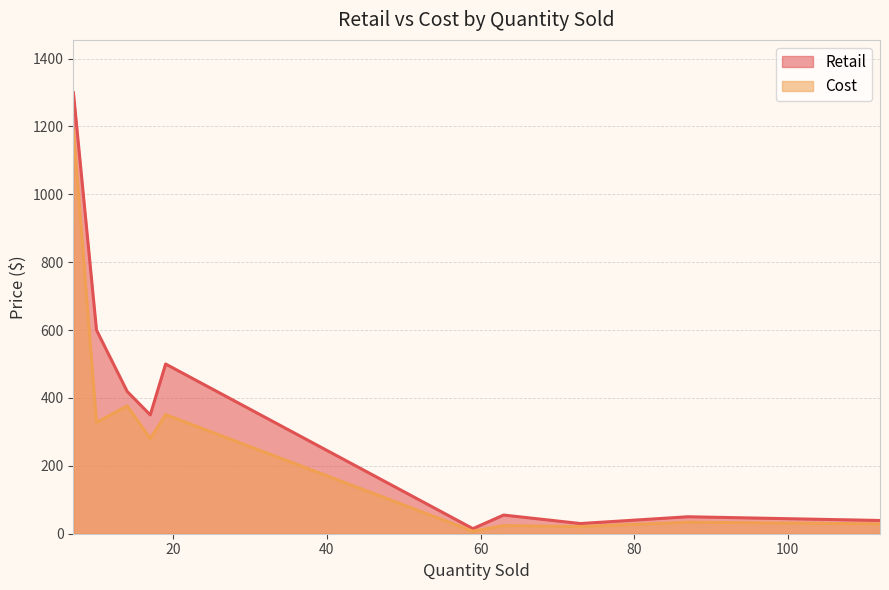

Which series has the largest total across all categories?

Retail